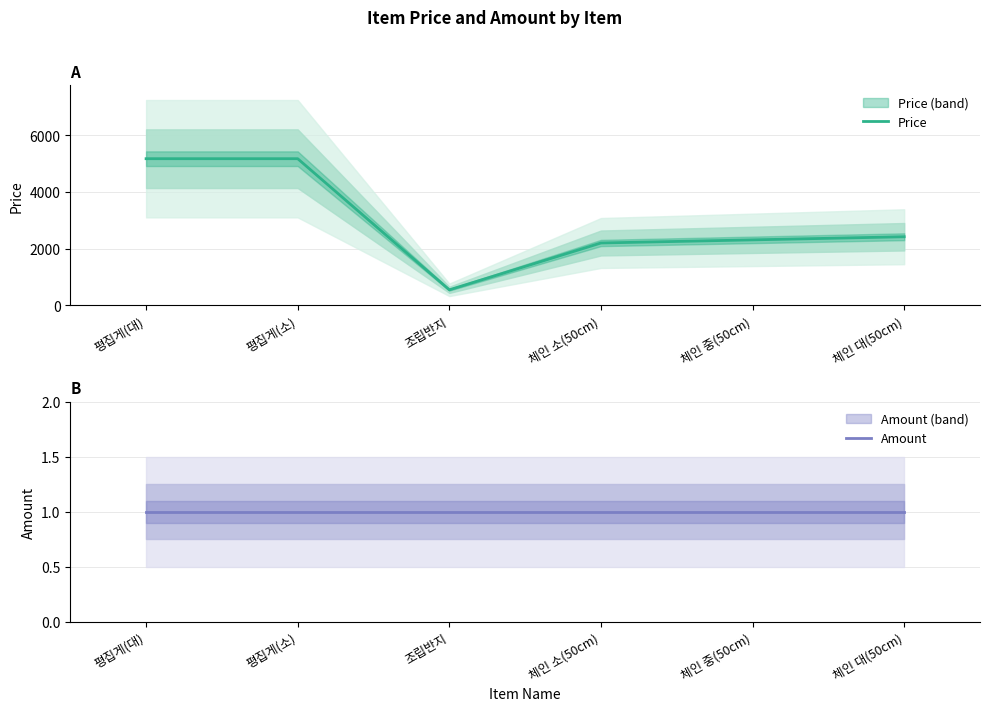

How many lines are shown in the chart?

2